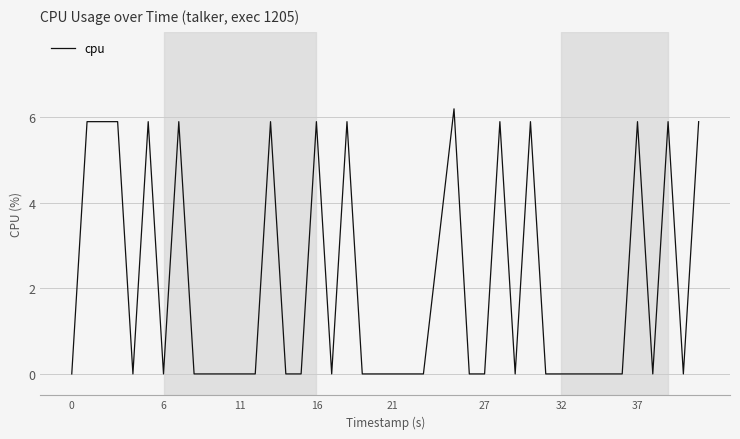

What is the maximum value shown in the chart?

6.2